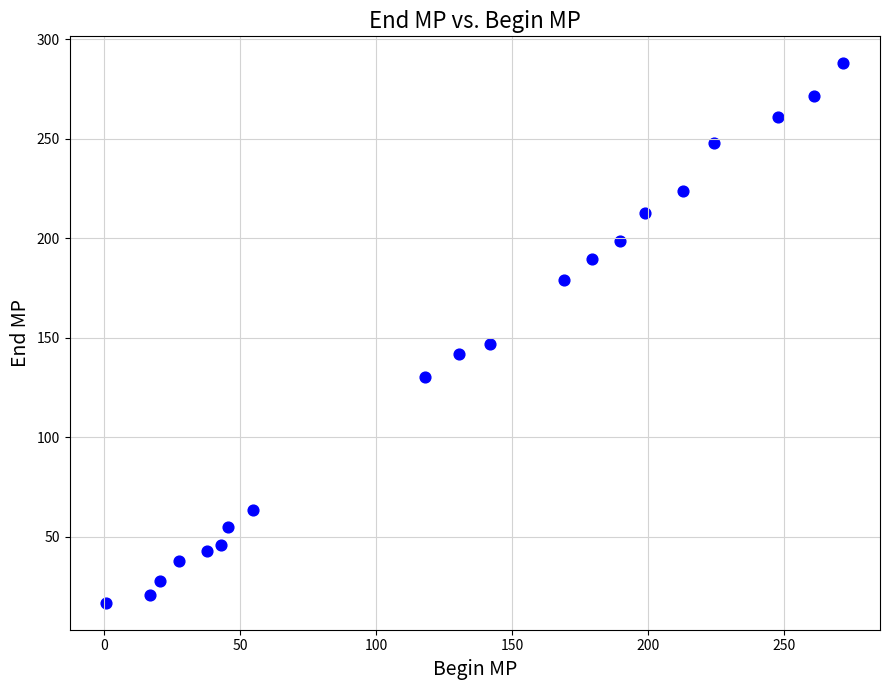

What is the range of X values (max minus min)?

270.9